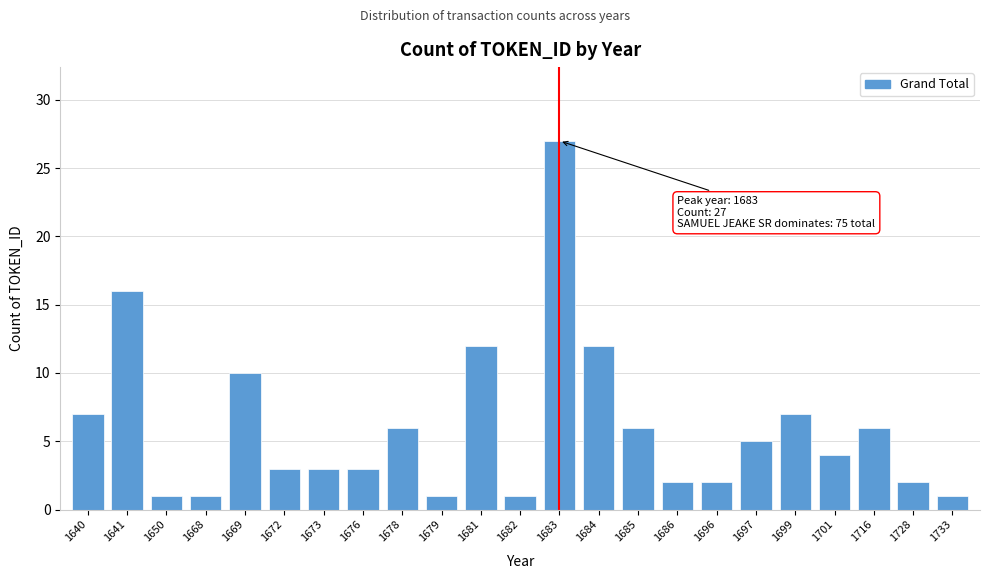

Reading right to left, transcribe all the data shown in this chart.

1733=1	1728=2	1716=6	1701=4	1699=7	1697=5	1696=2	1686=2	1685=6	1684=12	1683=27	1682=1	1681=12	1679=1	1678=6	1676=3	1673=3	1672=3	1669=10	1668=1	1650=1	1641=16	1640=7